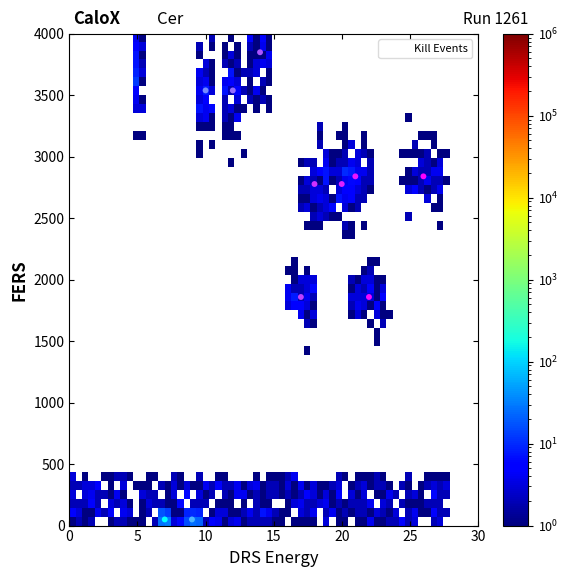

What is the average Y value?

2475.0